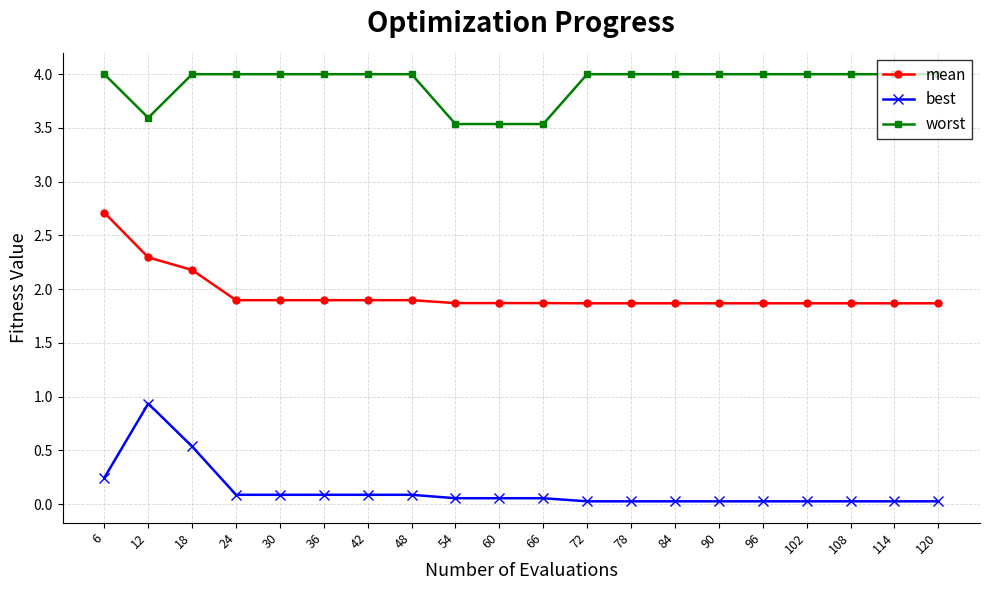

True or false: best and worst intersect in this chart.

False